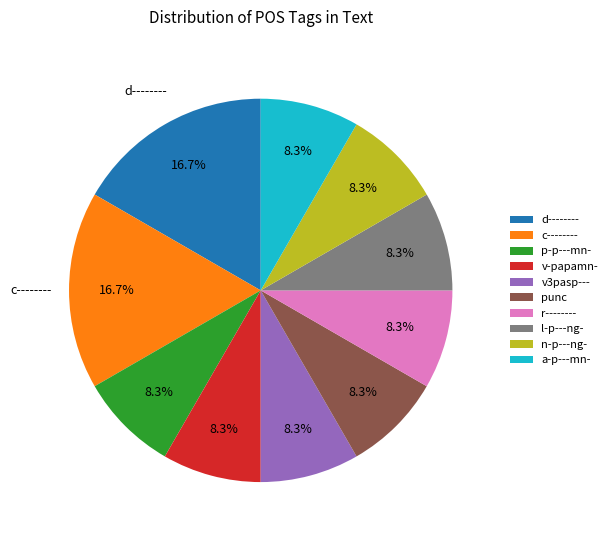

The n-p---ng- slice represents 14% of the pie. True or false?

False